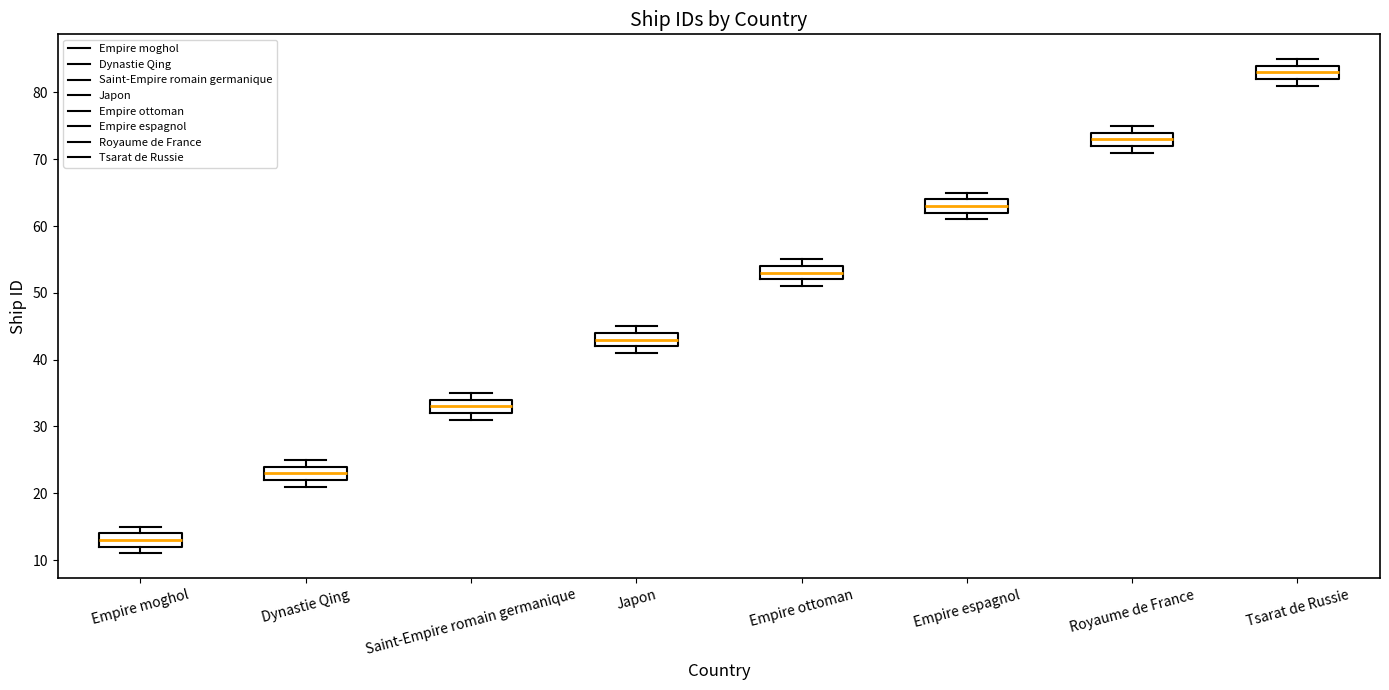

Where does the median line of the box for Japon sit on the y-axis? The values are not printed on the chart, so give them approximately, as read against the axis.

43